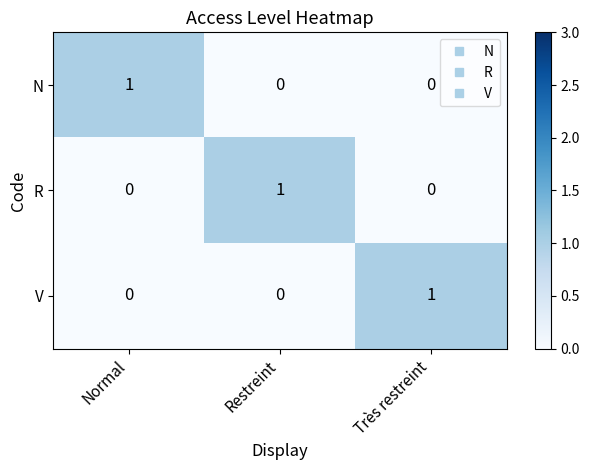

At which label does R reach its peak?

Restreint